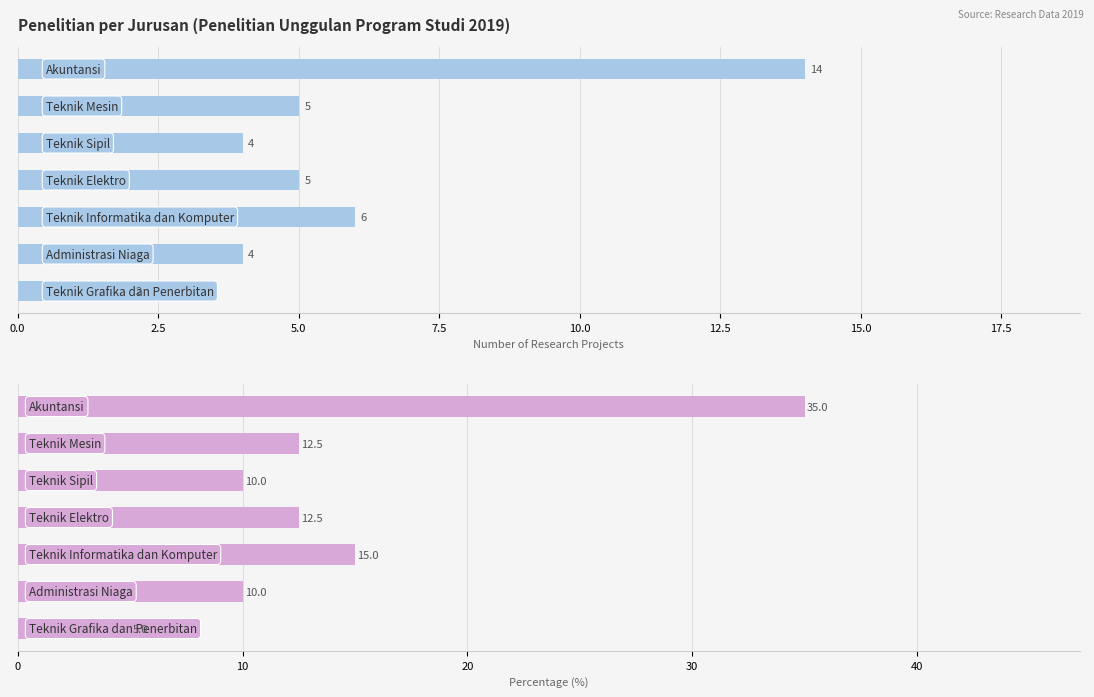

Reading right to left, what are all the values shown in this chart?

5.0	10.0	15.0	12.5	10.0	12.5	35.0